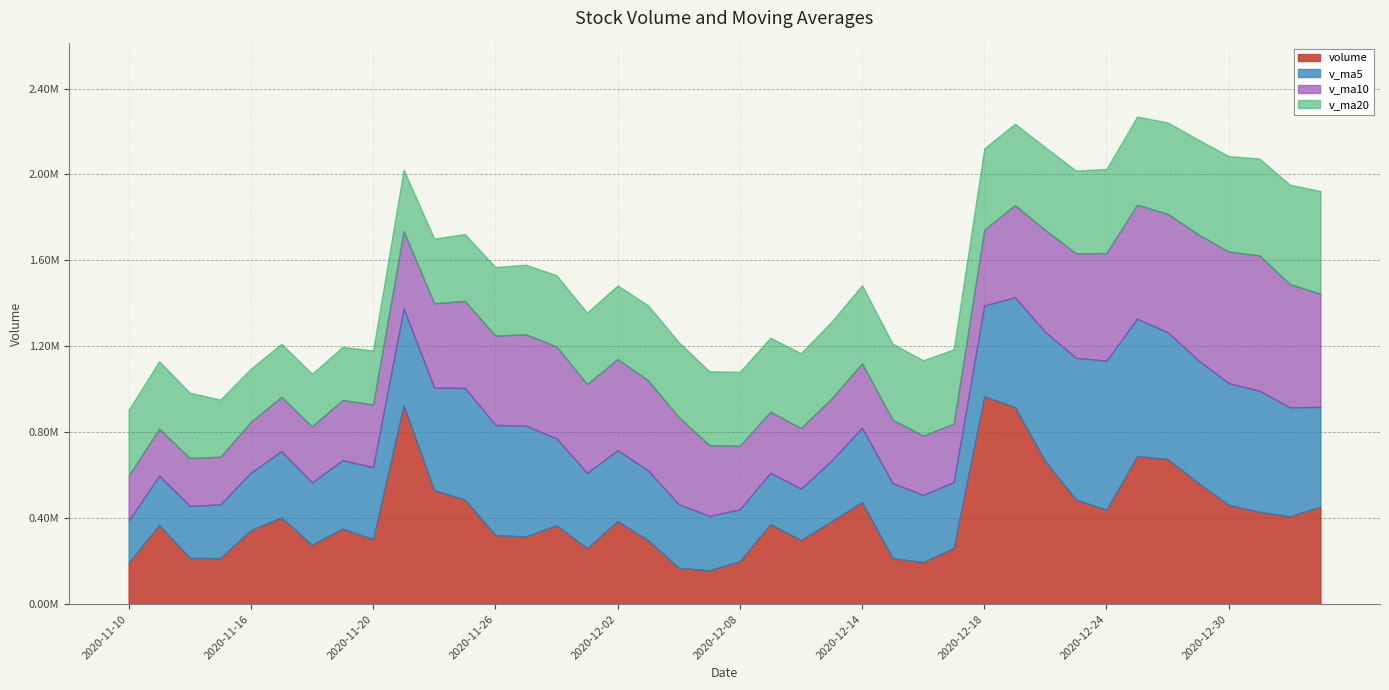

Rank the series by their average value, from lowest to highest.

v_ma20, v_ma10, v_ma5, volume